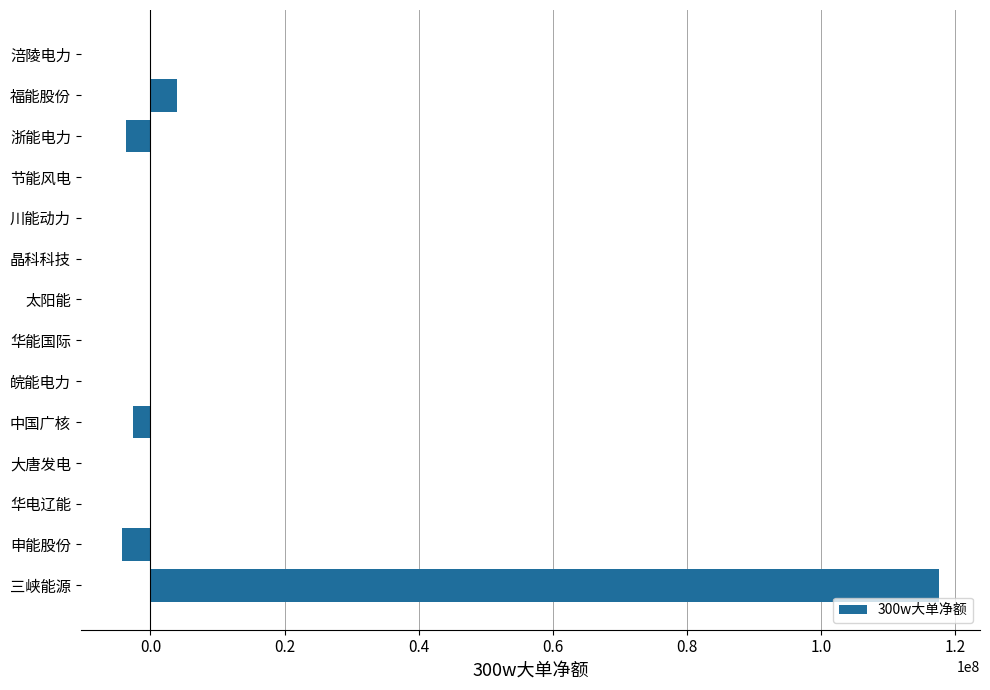

Which category has the highest value across all series?

三峡能源